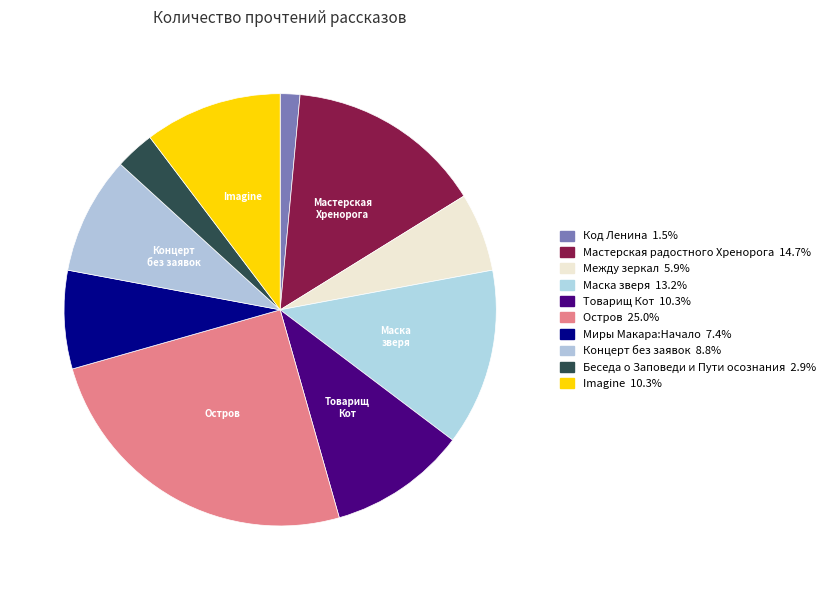

How many slices are in this pie chart?

10